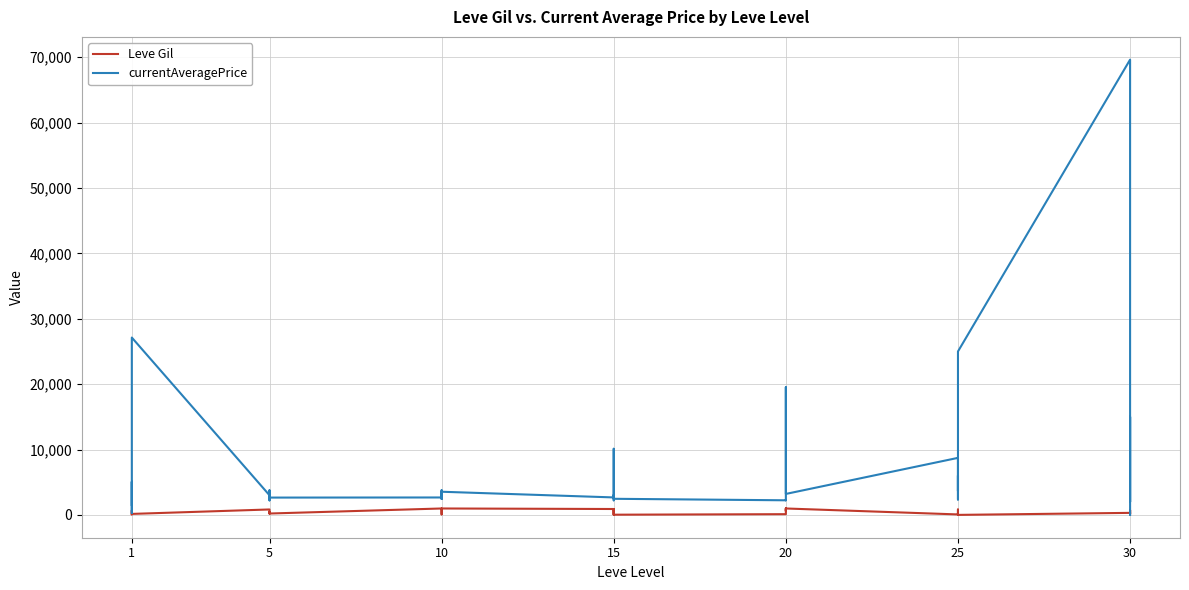

What is the label of the 17th point from the right?

23